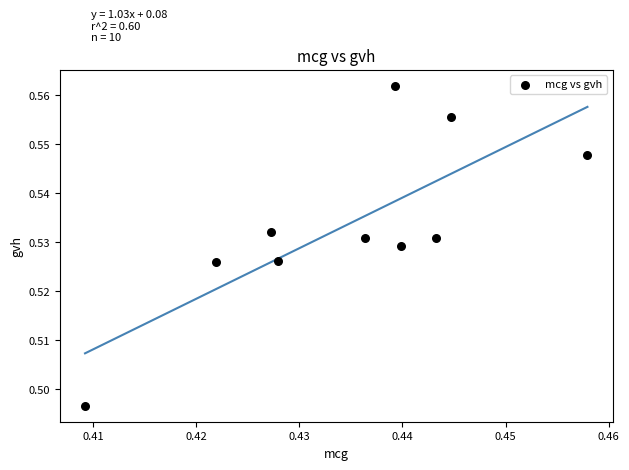

Count the number of points in this scatter plot.

10